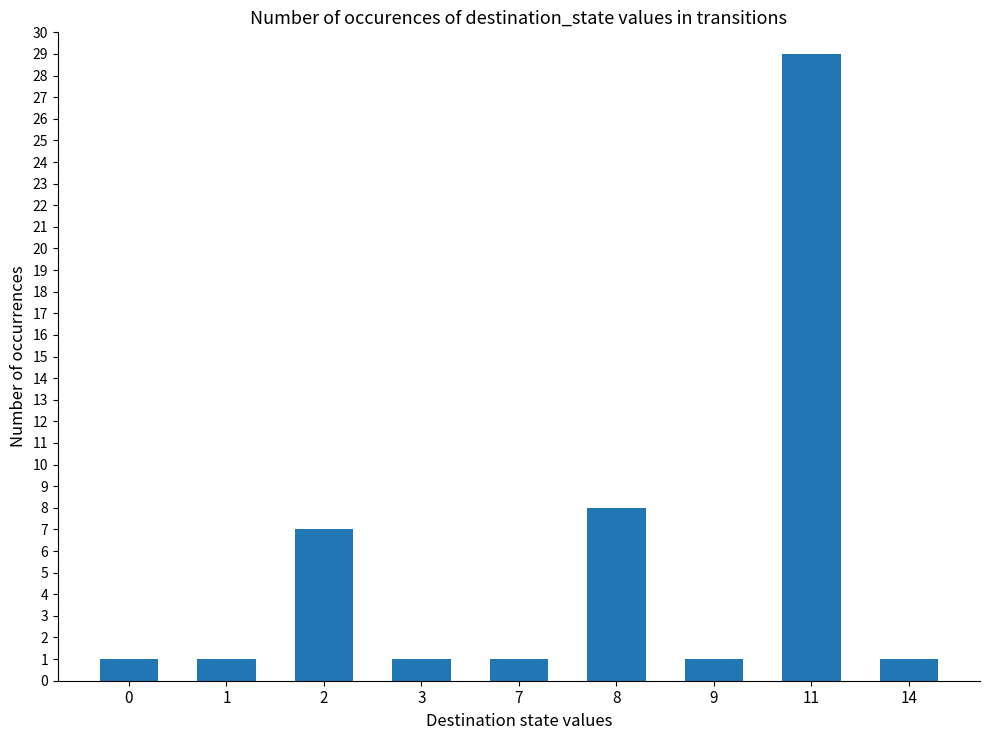

What is the average value?

6